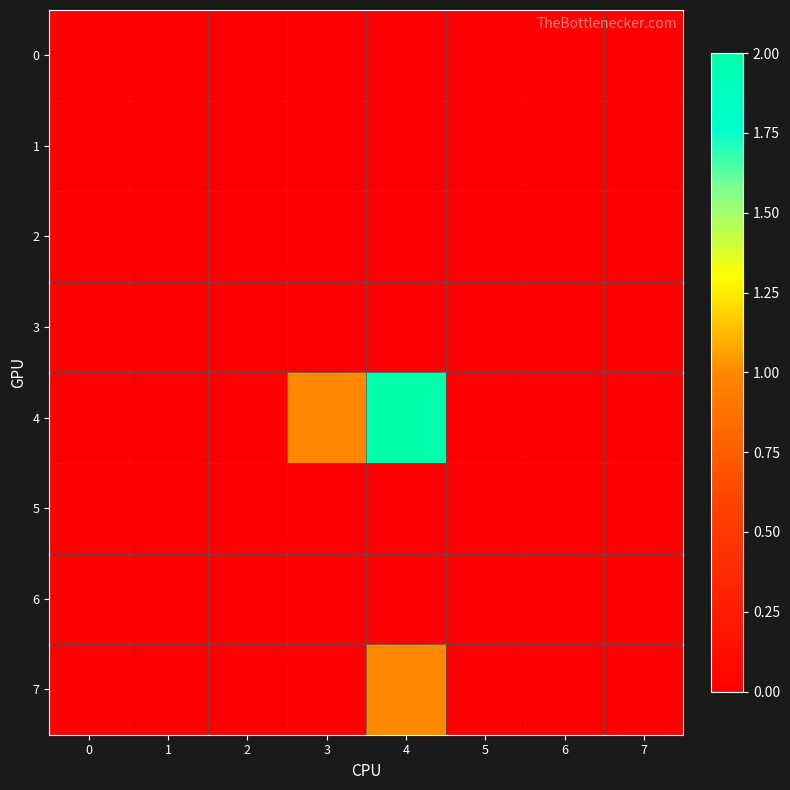

Reading left to right, what are all the values shown in this chart?

0: 0=0	1=0	2=0	3=0	4=0	5=0	6=0	7=0
1: 0=0	1=0	2=0	3=0	4=0	5=0	6=0	7=0
2: 0=0	1=0	2=0	3=0	4=0	5=0	6=0	7=0
3: 0=0	1=0	2=0	3=0	4=0	5=0	6=0	7=0
4: 0=0	1=0	2=0	3=1	4=2	5=0	6=0	7=0
5: 0=0	1=0	2=0	3=0	4=0	5=0	6=0	7=0
6: 0=0	1=0	2=0	3=0	4=0	5=0	6=0	7=0
7: 0=0	1=0	2=0	3=0	4=1	5=0	6=0	7=0